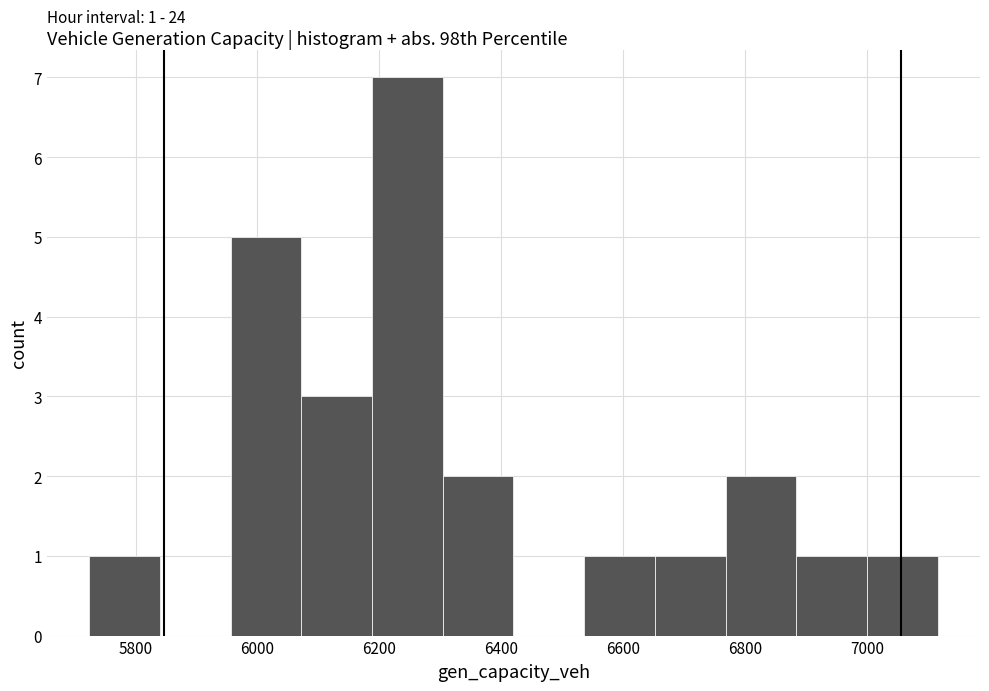

Over which range of the x-axis is the bar tallest?

6180 to 6300